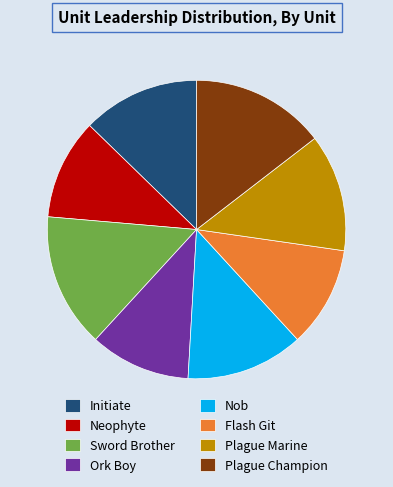

Between Sword Brother and Nob, which is larger?

Sword Brother